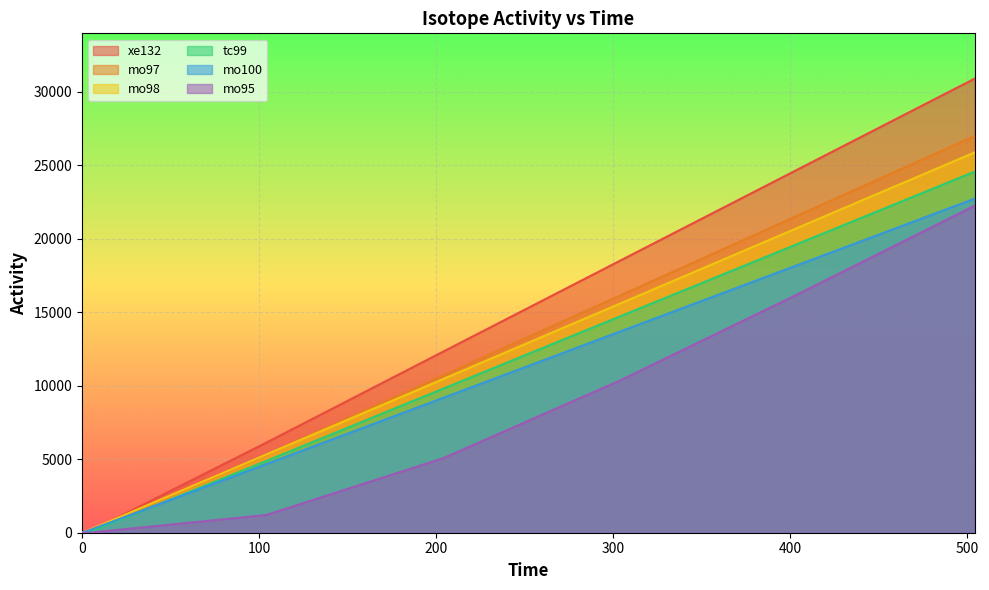

What is the difference between the xe132 values at 4 and 104?

6063.6